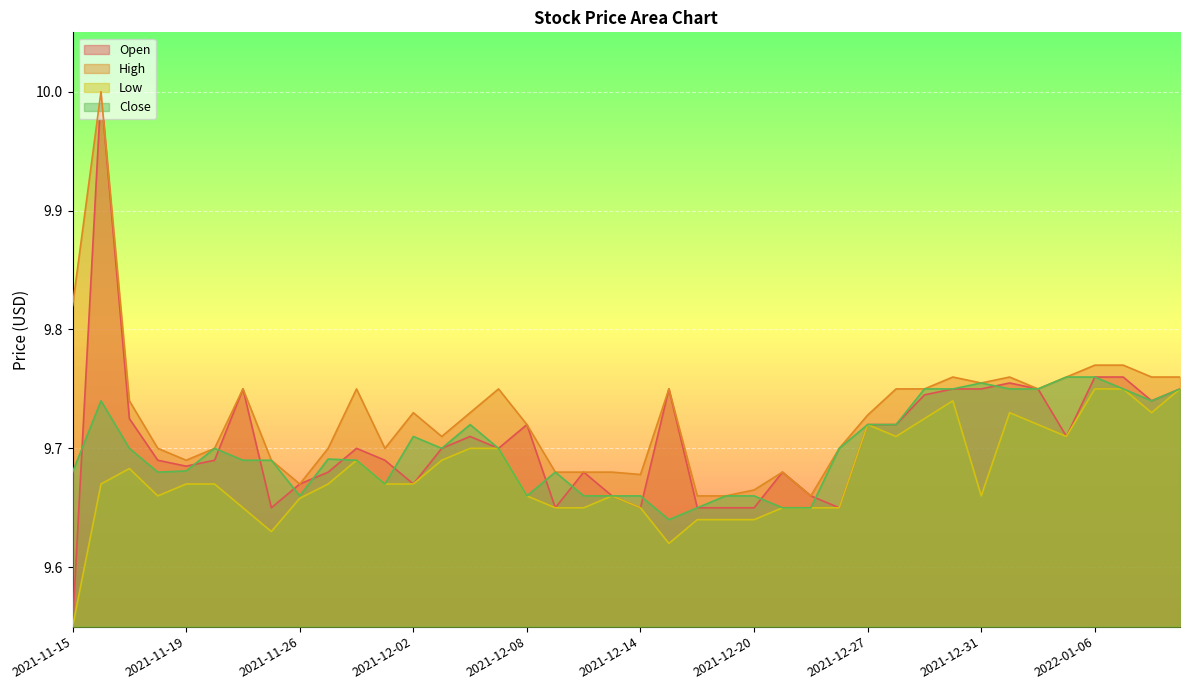

Where is the first local minimum for Open?

2021-11-19